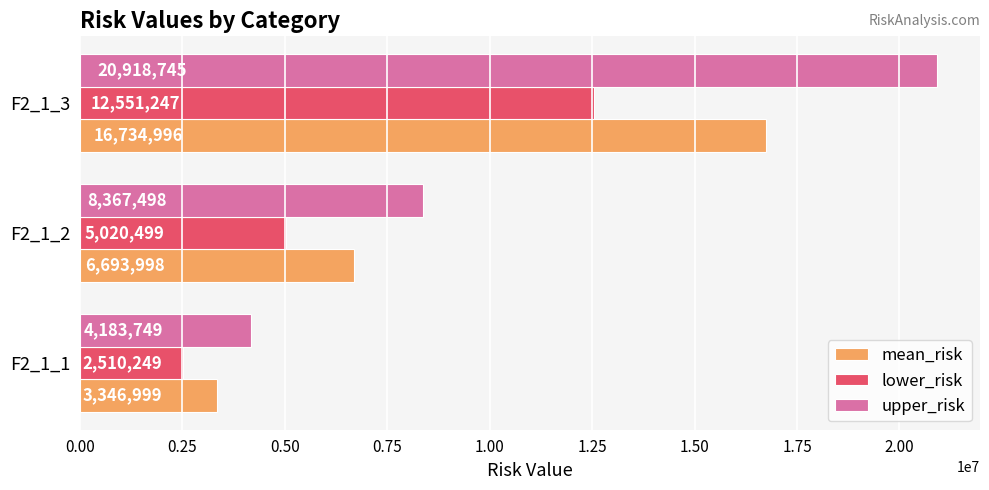

The value of lower_risk at F2_1_1 is 666517.9. True or false?

False